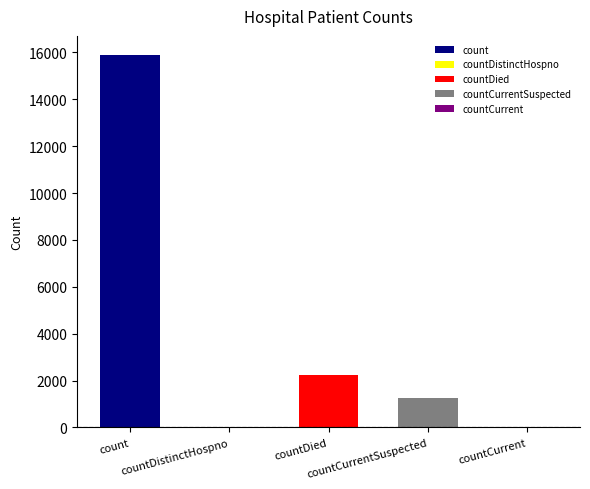

The chart shows a value of 7682 at countDistinctHospno. True or false?

False